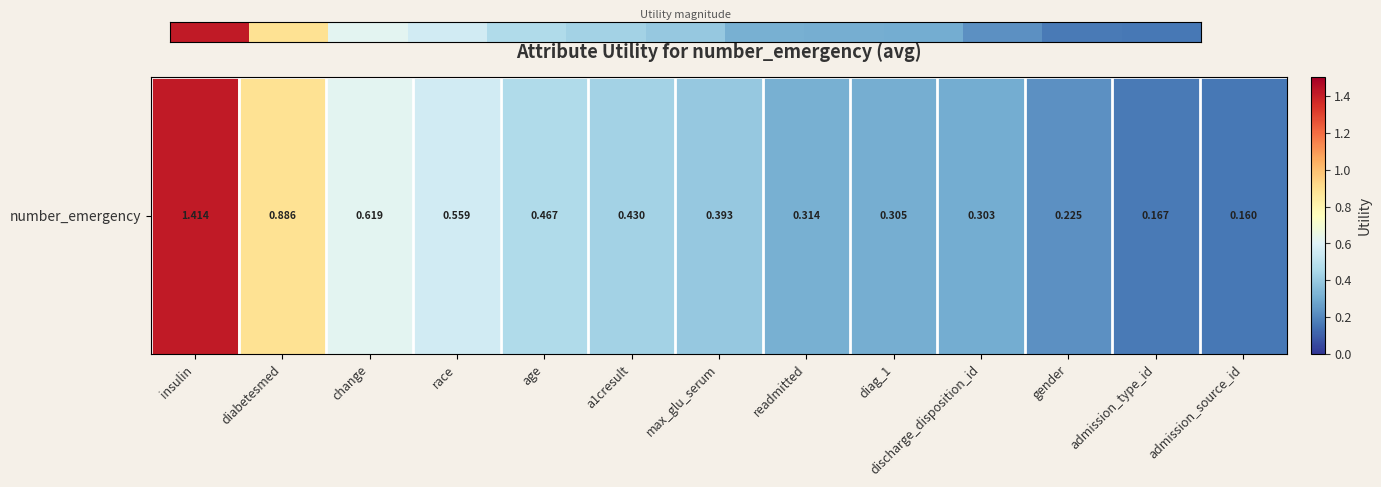

Rank the categories by value from lowest to highest.

admission_source_id, admission_type_id, gender, discharge_disposition_id, diag_1, readmitted, max_glu_serum, a1cresult, age, race, change, diabetesmed, insulin